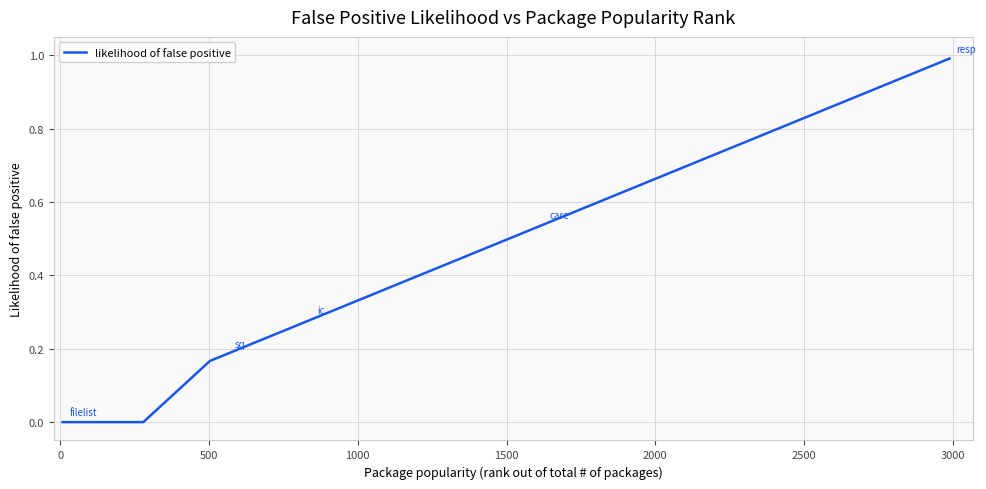

What is the difference between the maximum and minimum values?

1.0